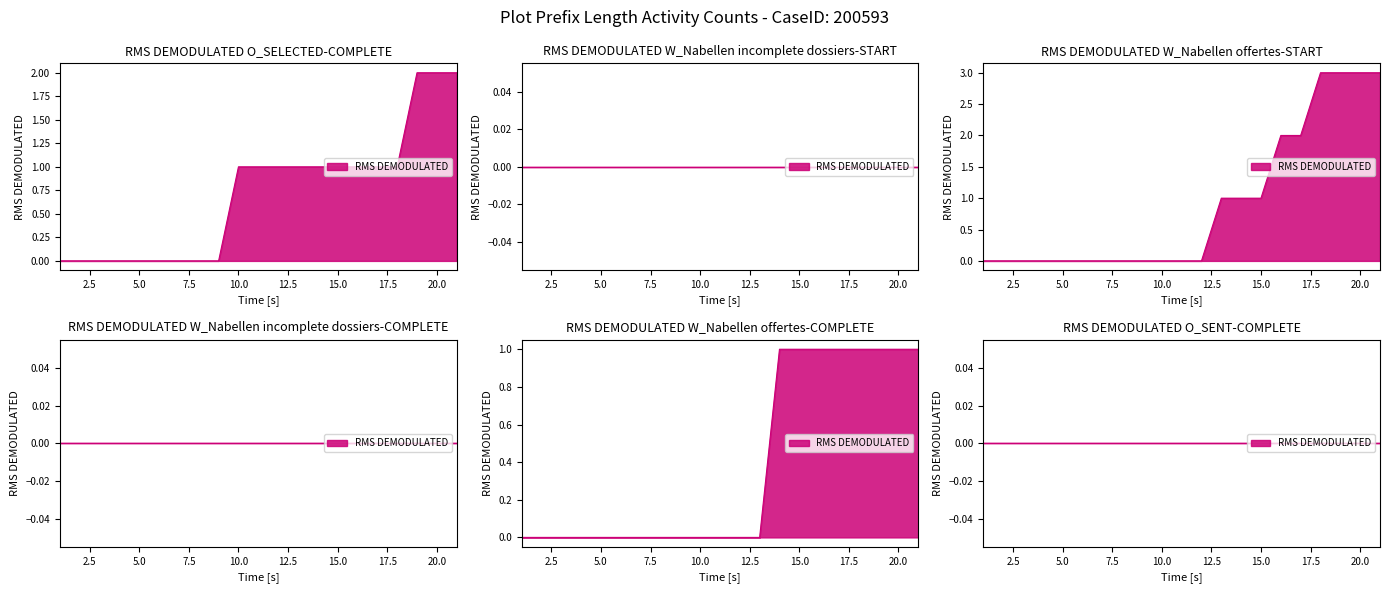

Where does the O_SELECTED-COMPLETE series first go above 1?

19